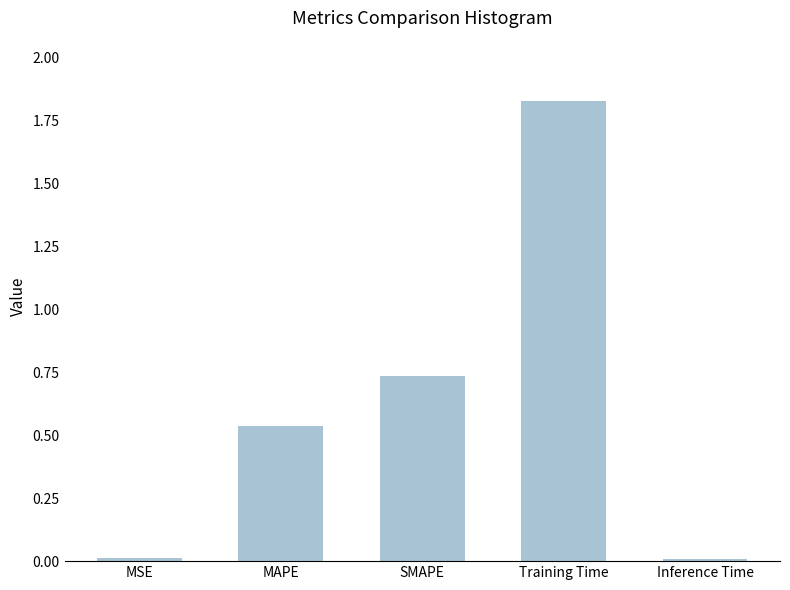

What is the sum of all values?

3.1